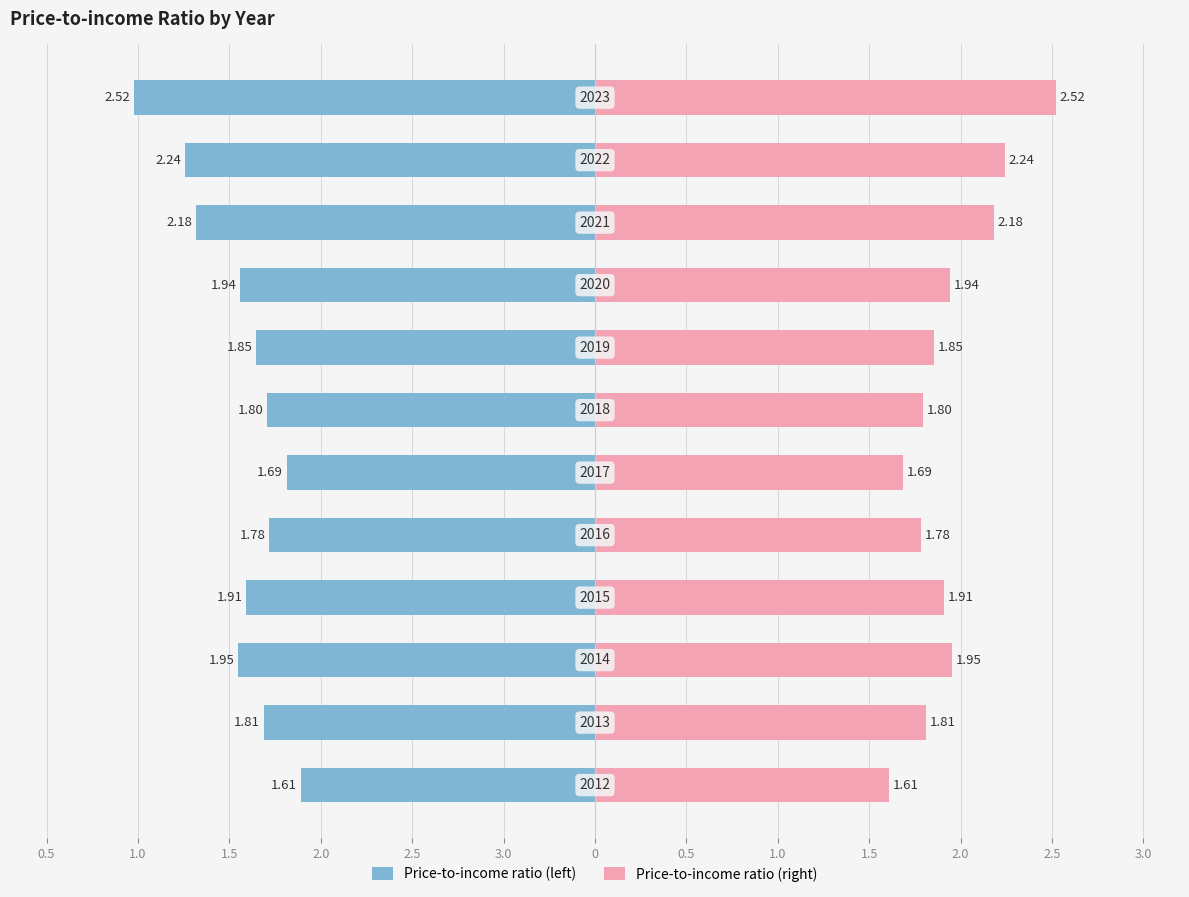

Is it true that Price-to-income ratio (left) equals -3.5 at 2.5?

False